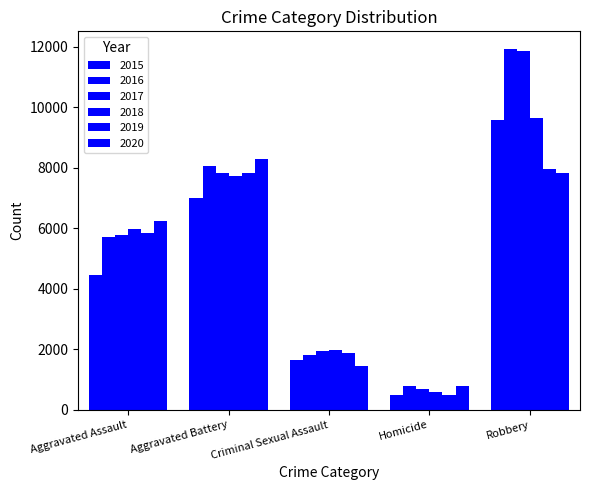

Where does the 2019 series first go above 5834?

Aggravated Battery